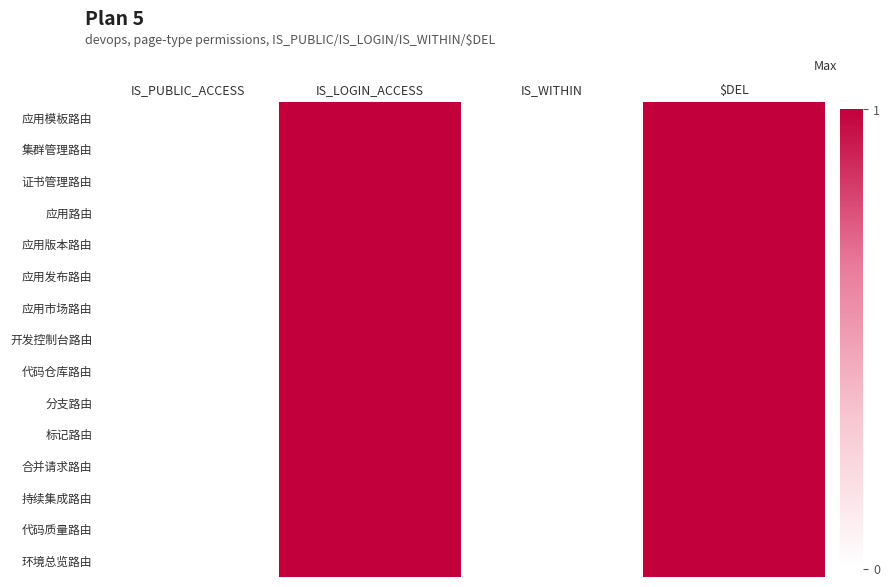

Reading left to right, transcribe all the data shown in this chart.

应用模板路由: IS_PUBLIC_ACCESS=0	IS_LOGIN_ACCESS=1	IS_WITHIN=0	$DEL=1
集群管理路由: IS_PUBLIC_ACCESS=0	IS_LOGIN_ACCESS=1	IS_WITHIN=0	$DEL=1
证书管理路由: IS_PUBLIC_ACCESS=0	IS_LOGIN_ACCESS=1	IS_WITHIN=0	$DEL=1
应用路由: IS_PUBLIC_ACCESS=0	IS_LOGIN_ACCESS=1	IS_WITHIN=0	$DEL=1
应用版本路由: IS_PUBLIC_ACCESS=0	IS_LOGIN_ACCESS=1	IS_WITHIN=0	$DEL=1
应用发布路由: IS_PUBLIC_ACCESS=0	IS_LOGIN_ACCESS=1	IS_WITHIN=0	$DEL=1
应用市场路由: IS_PUBLIC_ACCESS=0	IS_LOGIN_ACCESS=1	IS_WITHIN=0	$DEL=1
开发控制台路由: IS_PUBLIC_ACCESS=0	IS_LOGIN_ACCESS=1	IS_WITHIN=0	$DEL=1
代码仓库路由: IS_PUBLIC_ACCESS=0	IS_LOGIN_ACCESS=1	IS_WITHIN=0	$DEL=1
分支路由: IS_PUBLIC_ACCESS=0	IS_LOGIN_ACCESS=1	IS_WITHIN=0	$DEL=1
标记路由: IS_PUBLIC_ACCESS=0	IS_LOGIN_ACCESS=1	IS_WITHIN=0	$DEL=1
合并请求路由: IS_PUBLIC_ACCESS=0	IS_LOGIN_ACCESS=1	IS_WITHIN=0	$DEL=1
持续集成路由: IS_PUBLIC_ACCESS=0	IS_LOGIN_ACCESS=1	IS_WITHIN=0	$DEL=1
代码质量路由: IS_PUBLIC_ACCESS=0	IS_LOGIN_ACCESS=1	IS_WITHIN=0	$DEL=1
环境总览路由: IS_PUBLIC_ACCESS=0	IS_LOGIN_ACCESS=1	IS_WITHIN=0	$DEL=1